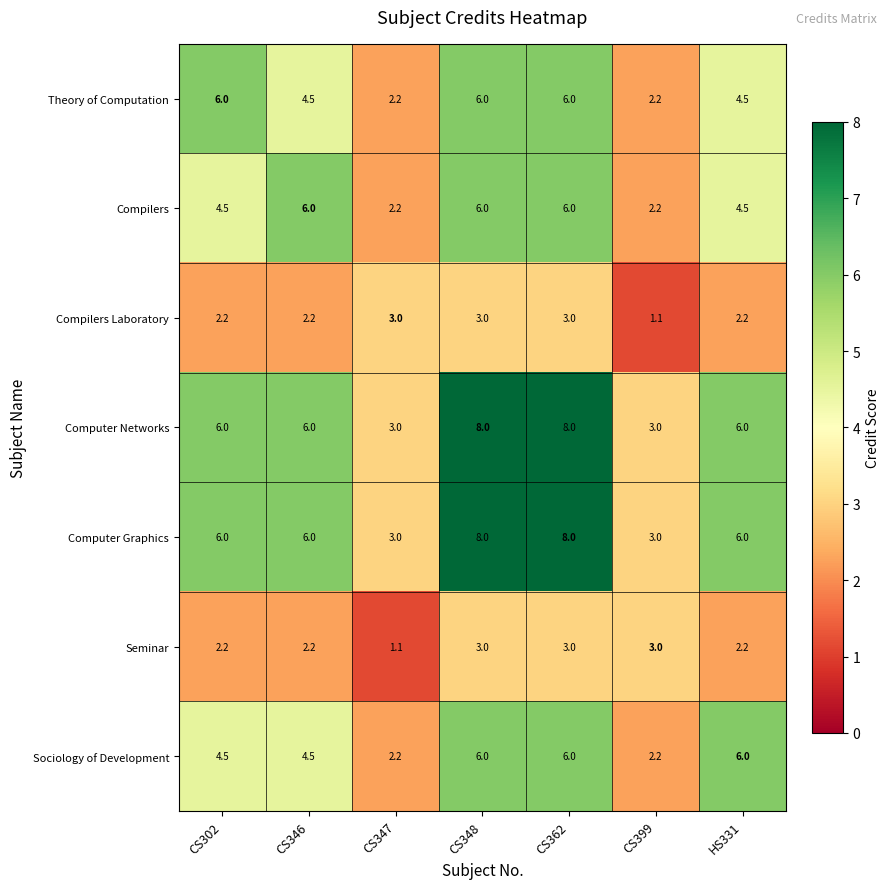

What is the spread (max minus min) of values at CS362?

5.0